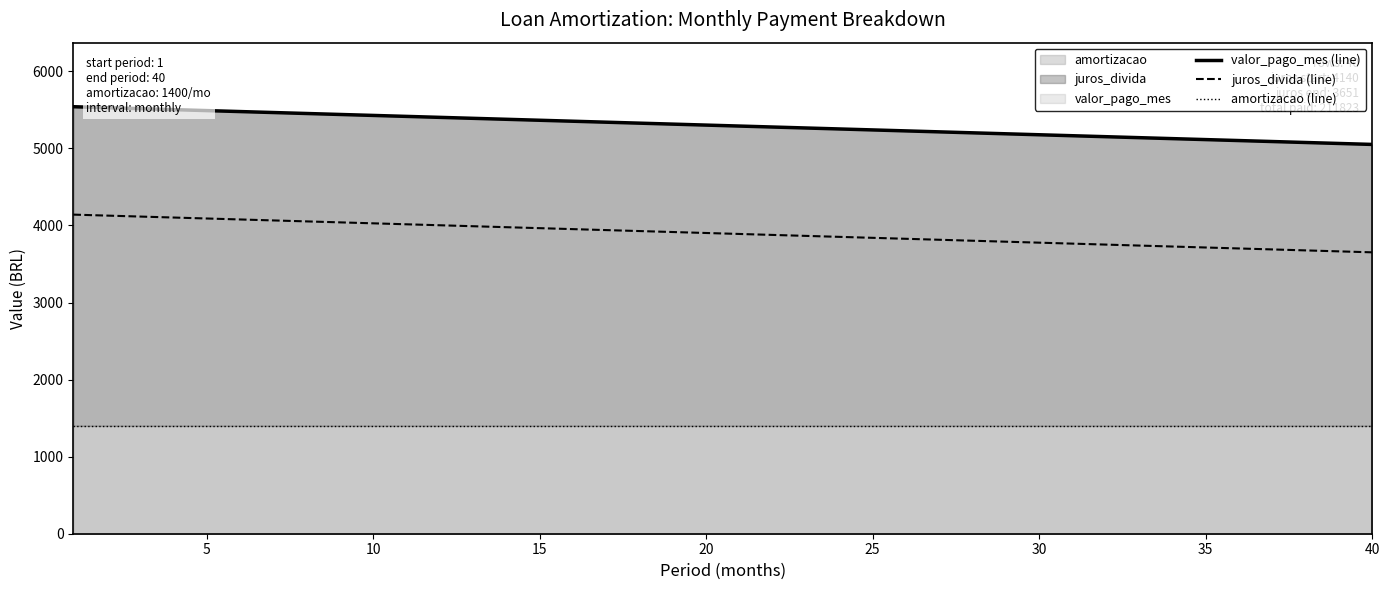

Where is juros_divida (line) nearest to the value 3895?

20